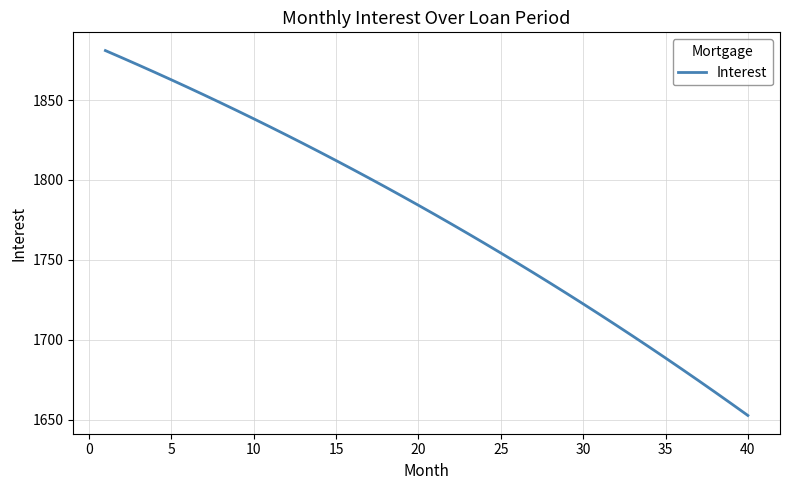

What is the minimum value shown in the chart?

1652.6